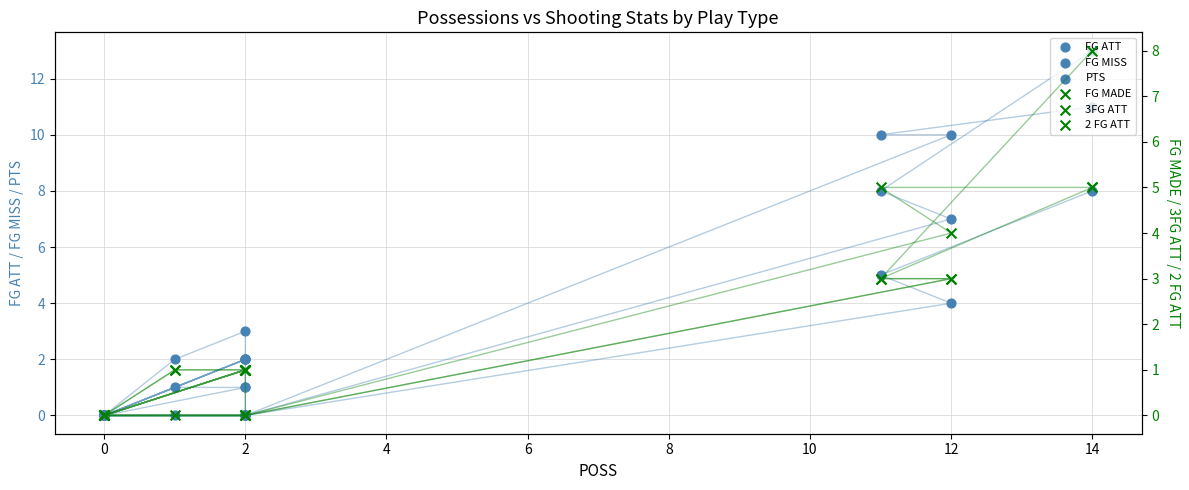

At how many categories does at least one series exceed 11?

1